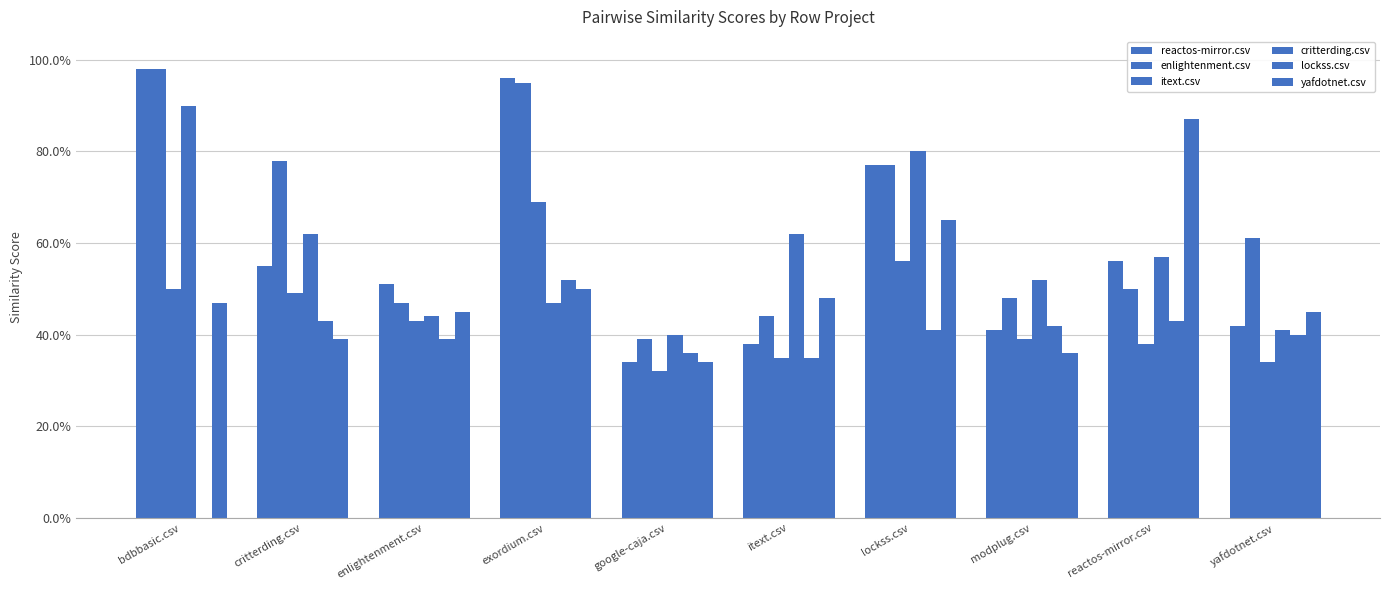

Does the chart contain stacked bars?

No